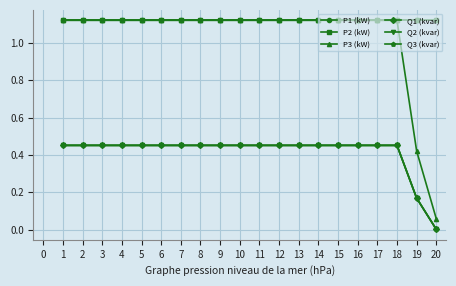

What is the total value across all series at 11?

4.7